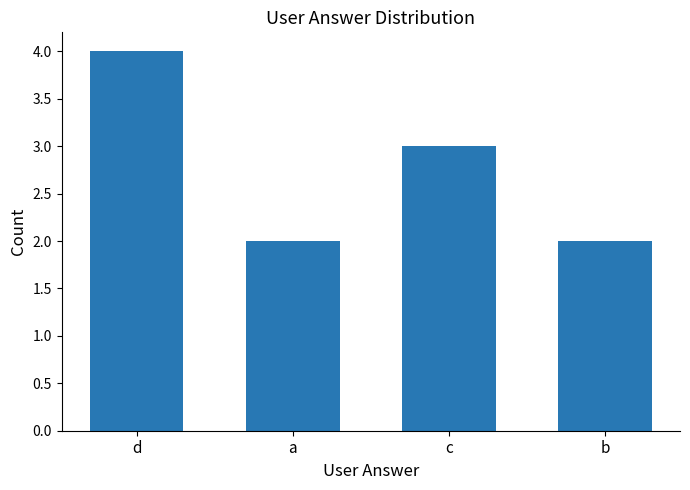

Reading right to left, what are all the values shown in this chart?

b=2	c=3	a=2	d=4